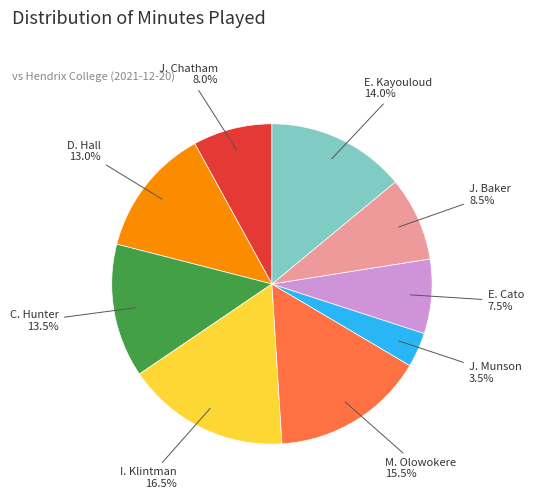

Does any single category account for the majority?

No